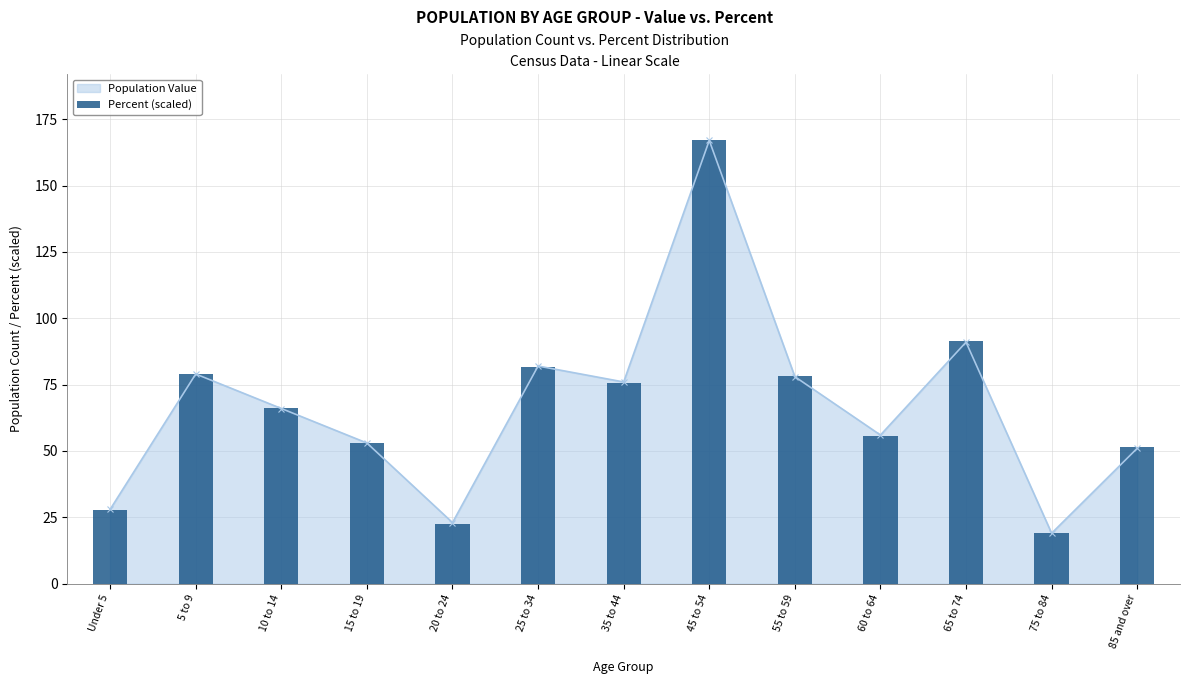

What is the sum of all values?

868.9